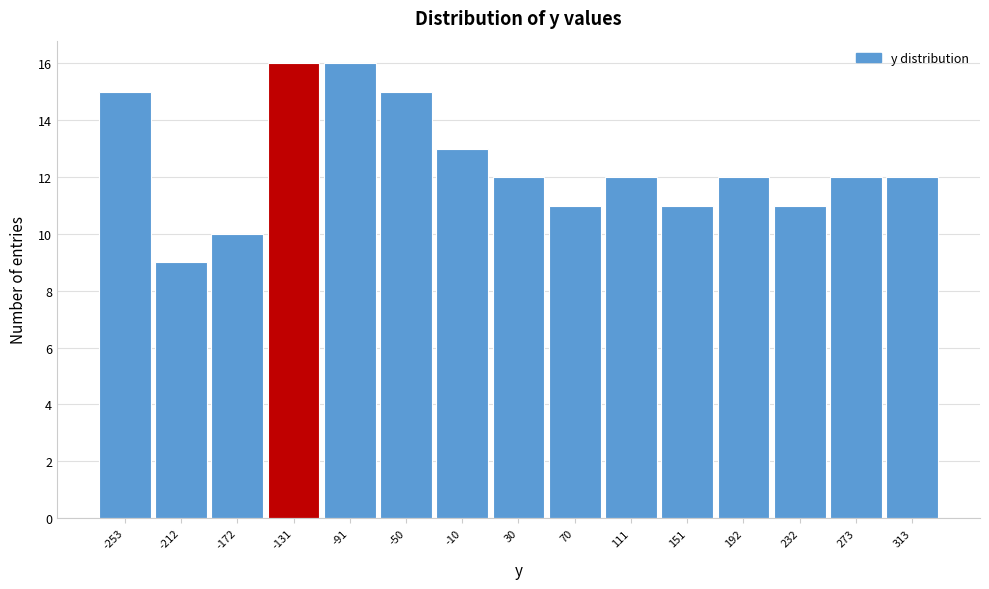

Reading right to left, extract all data points from this chart.

12	12	11	12	11	12	11	12	13	15	16	16	10	9	15